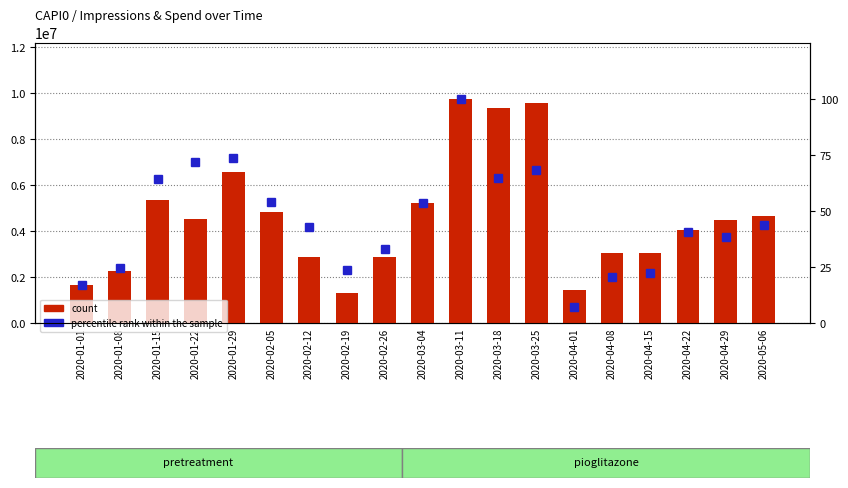

Rank the series by their maximum value, from highest to lowest.

count, percentile rank within the sample